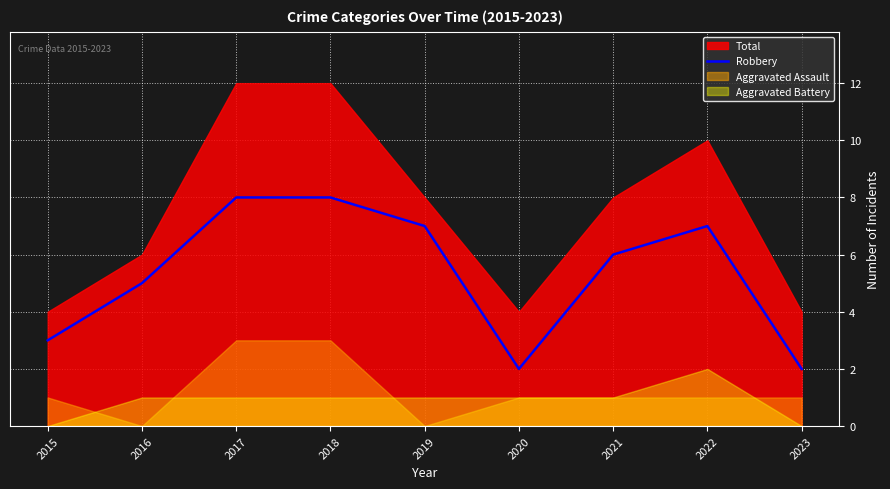

What is the sum of all values?

48